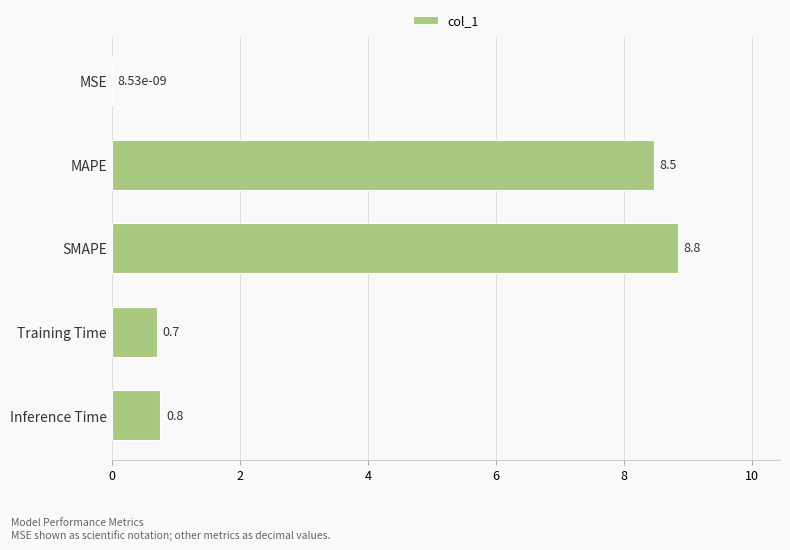

At which category does the chart reach its peak across all series?

SMAPE